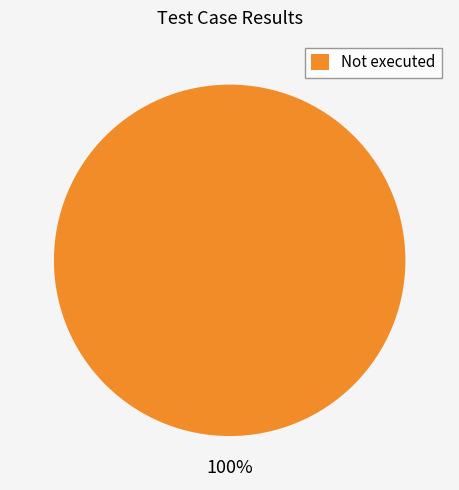

How many slices are in this pie chart?

1